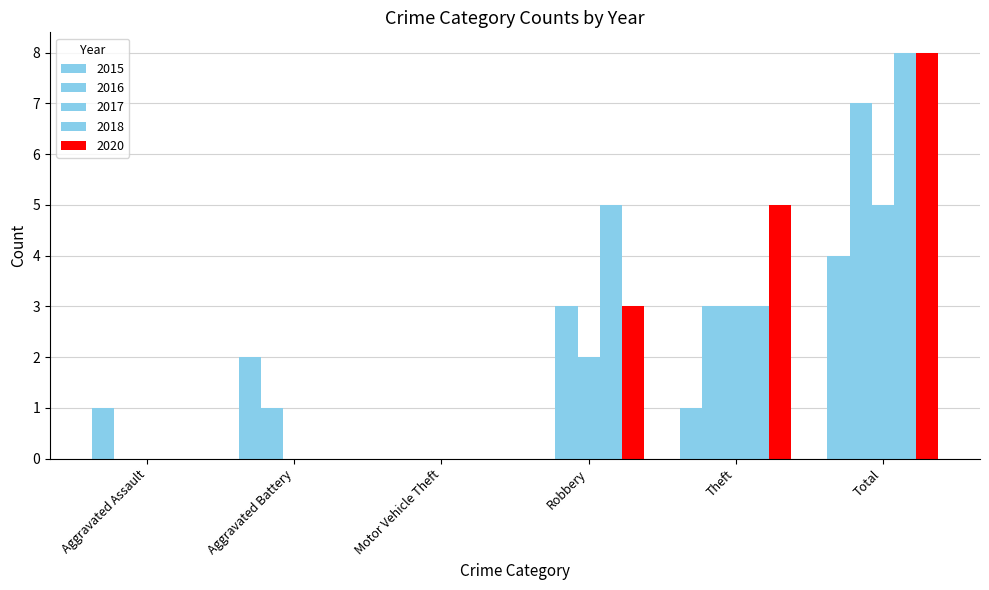

Which series has the largest total across all categories?

2018